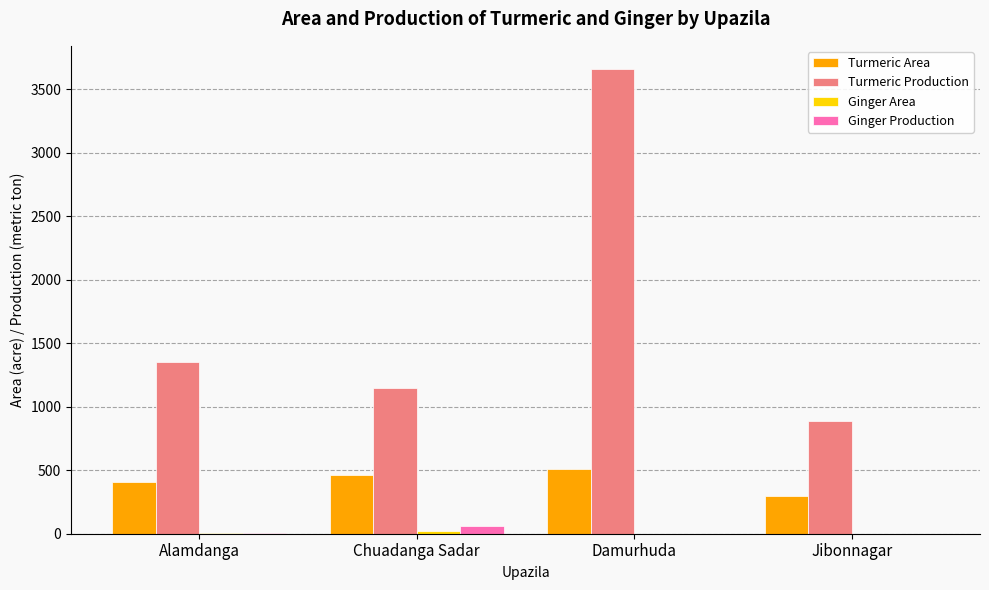

How many groups of bars are there?

4